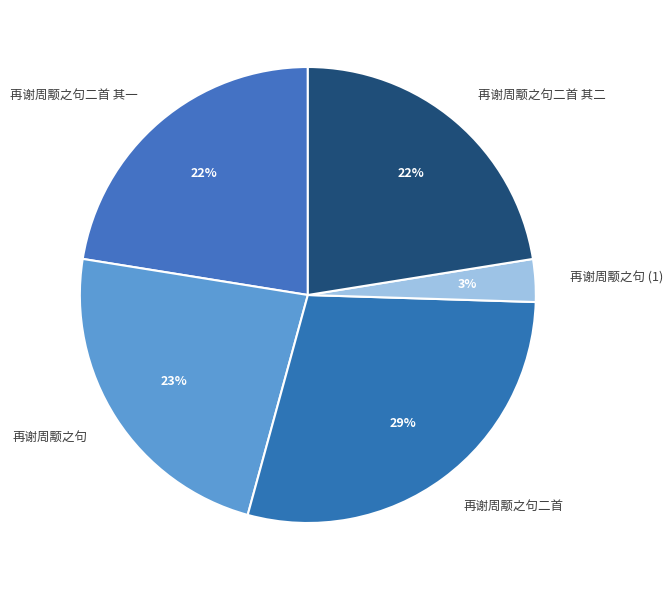

Is 再谢周颙之句 the majority of the pie?

No